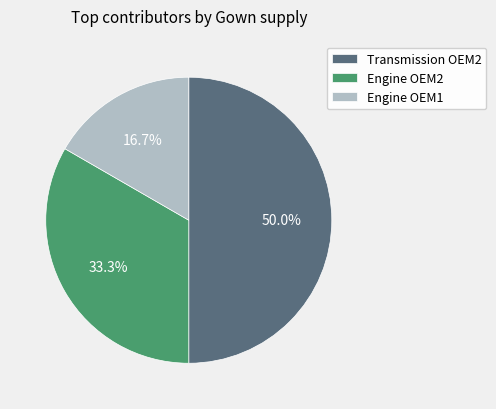

Combined, what portion of the pie is Transmission OEM2 and Engine OEM1?

66.7%